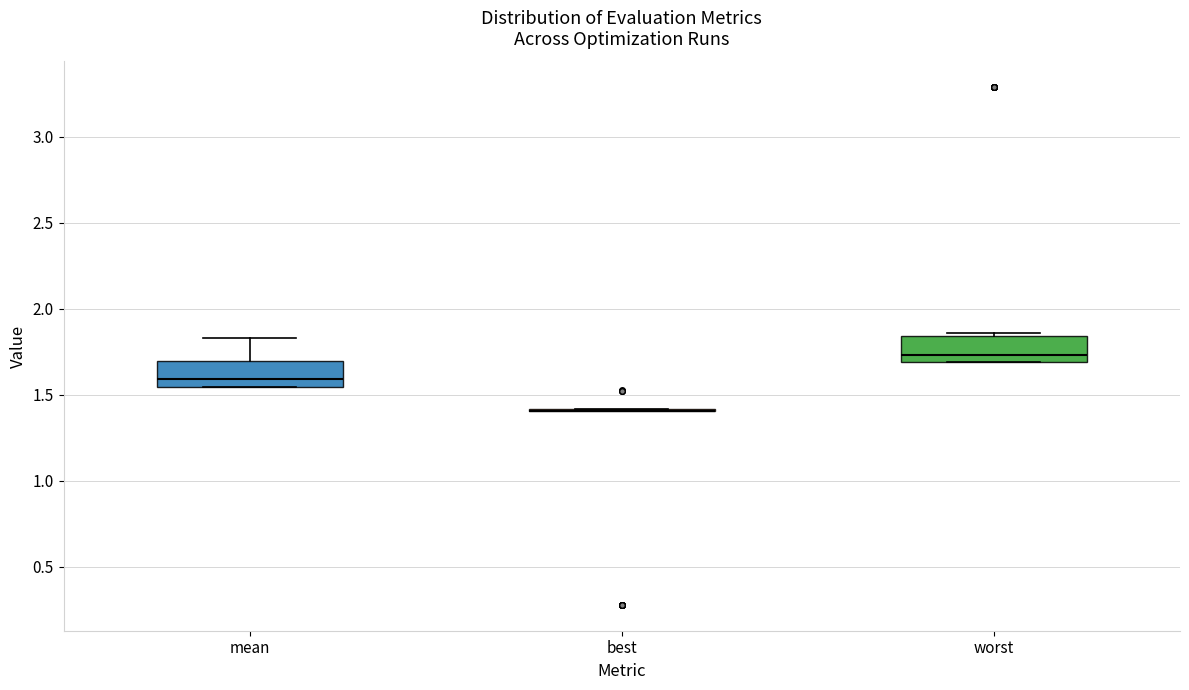

Reading left to right, transcribe this box plot: for each box, give where its median line is, the range the box spans, and where its two whiskers end, as read against the y-axis. The values are not printed on the chart, so give them approximately, as read against the axis.

mean: median 1.60, box 1.55 to 1.70, whiskers 1.55 to 1.85
best: box collapsed to a line at 1.40, whiskers 1.40 to 1.40
worst: median 1.75, box 1.70 to 1.85, whiskers 1.70 to 1.85 (just above the box's upper edge)